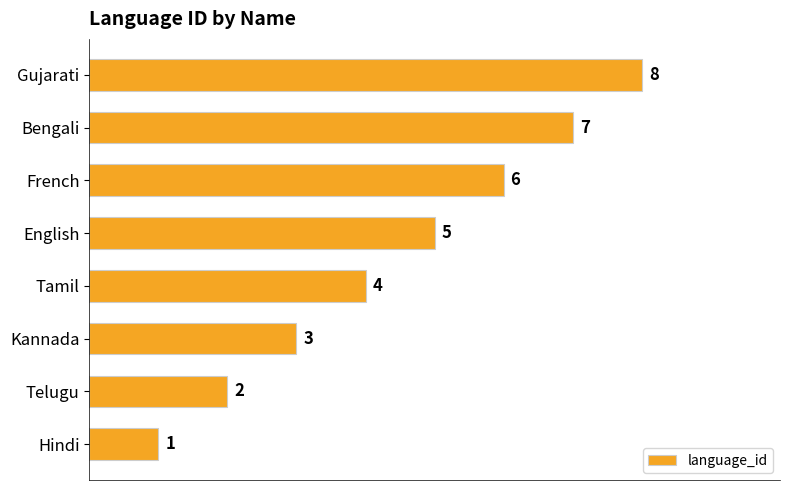

How many data points are less than 5?

4